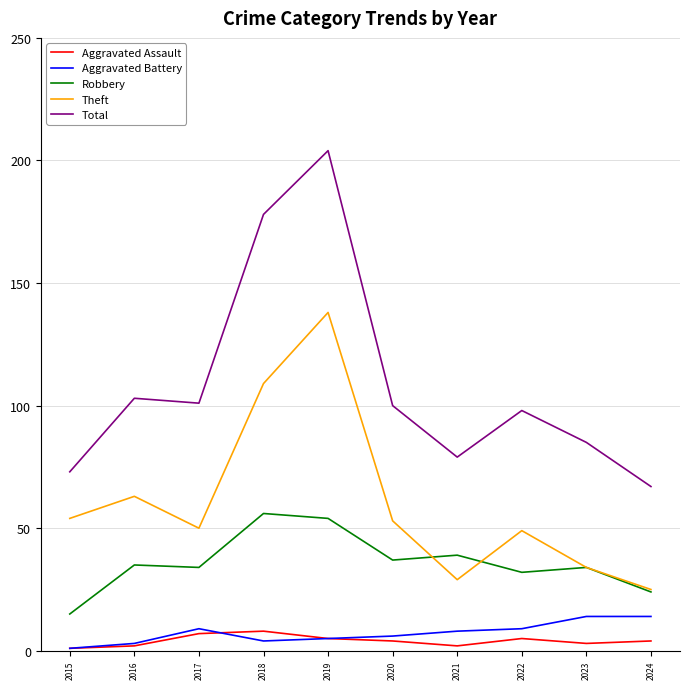

True or false: Aggravated Assault has a value of 2 at 2021.

True